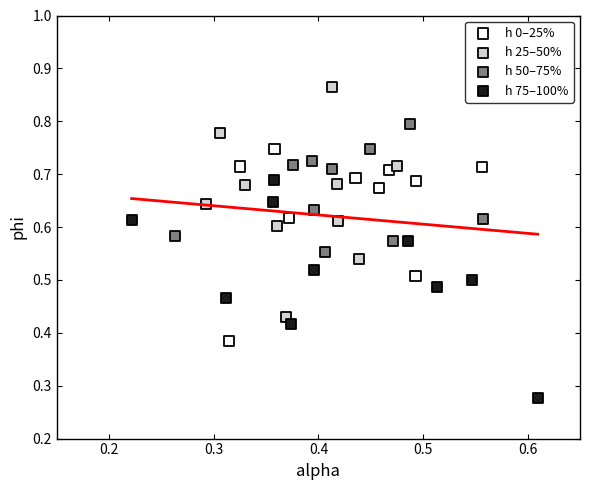

Which series contains the highest Y value?

h 25–50%